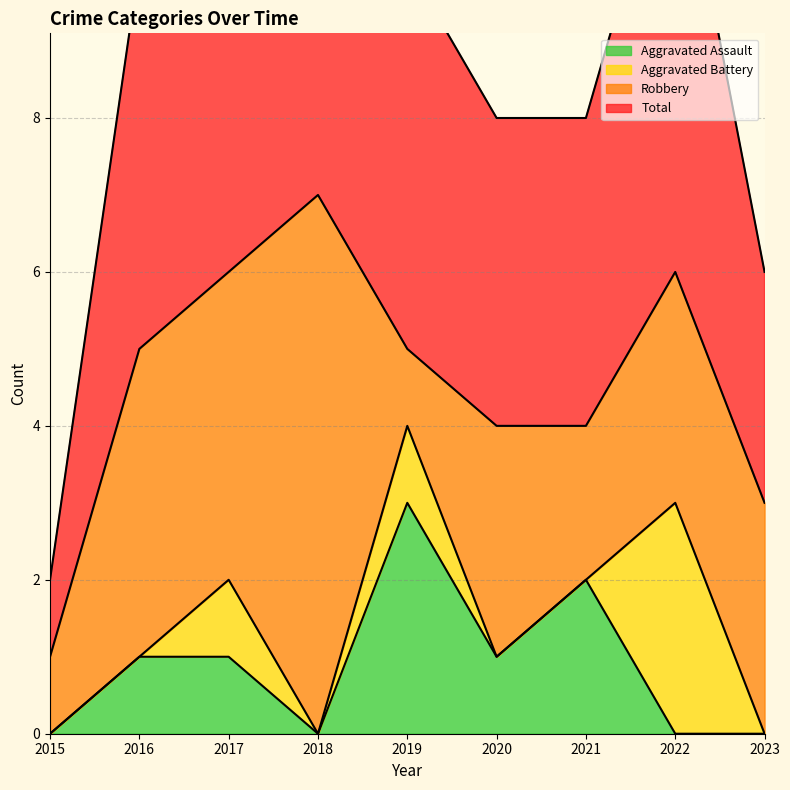

At how many categories does at least one series exceed 6?

1